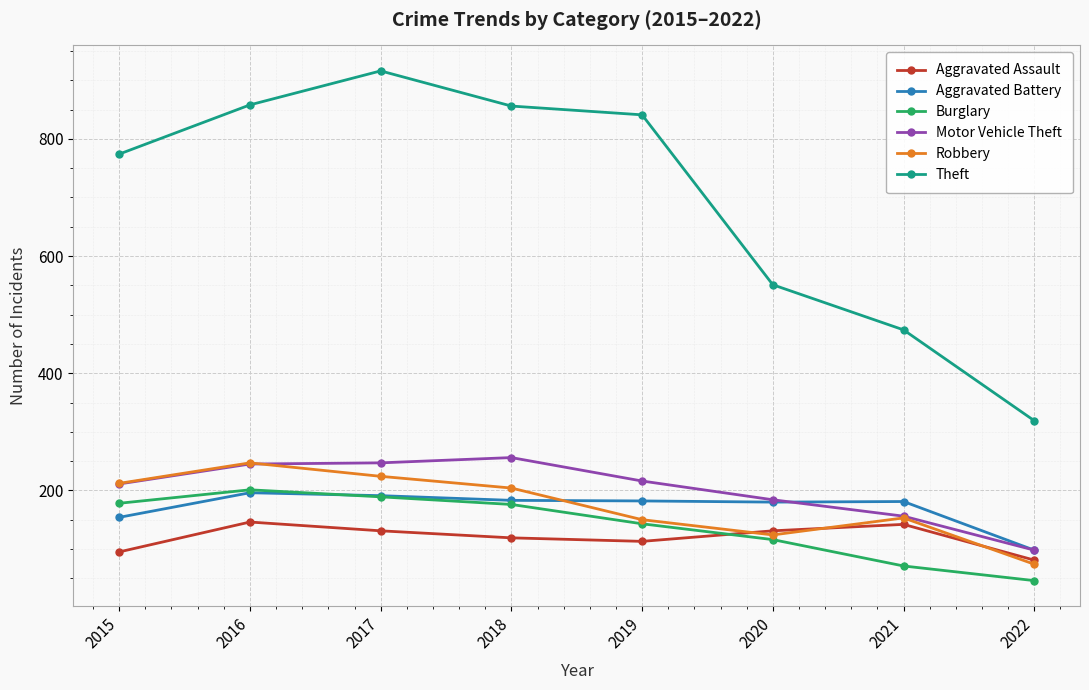

At which label does Aggravated Assault first exceed 131?

2016